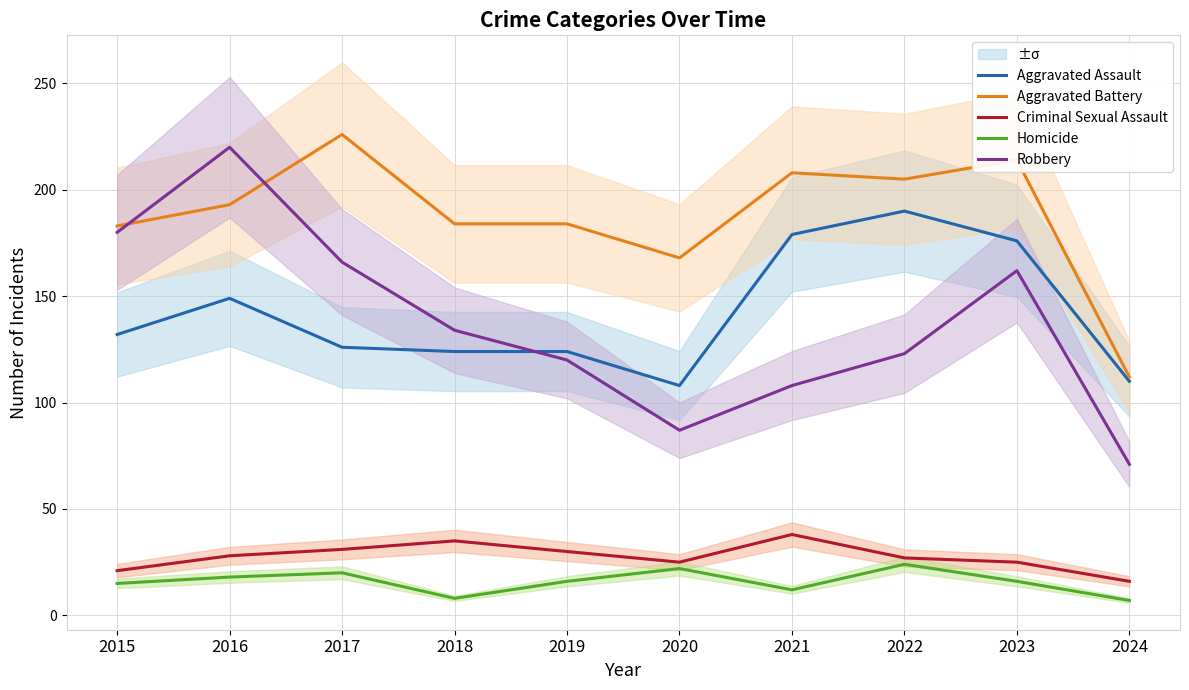

At how many categories does at least one series exceed 205?

4